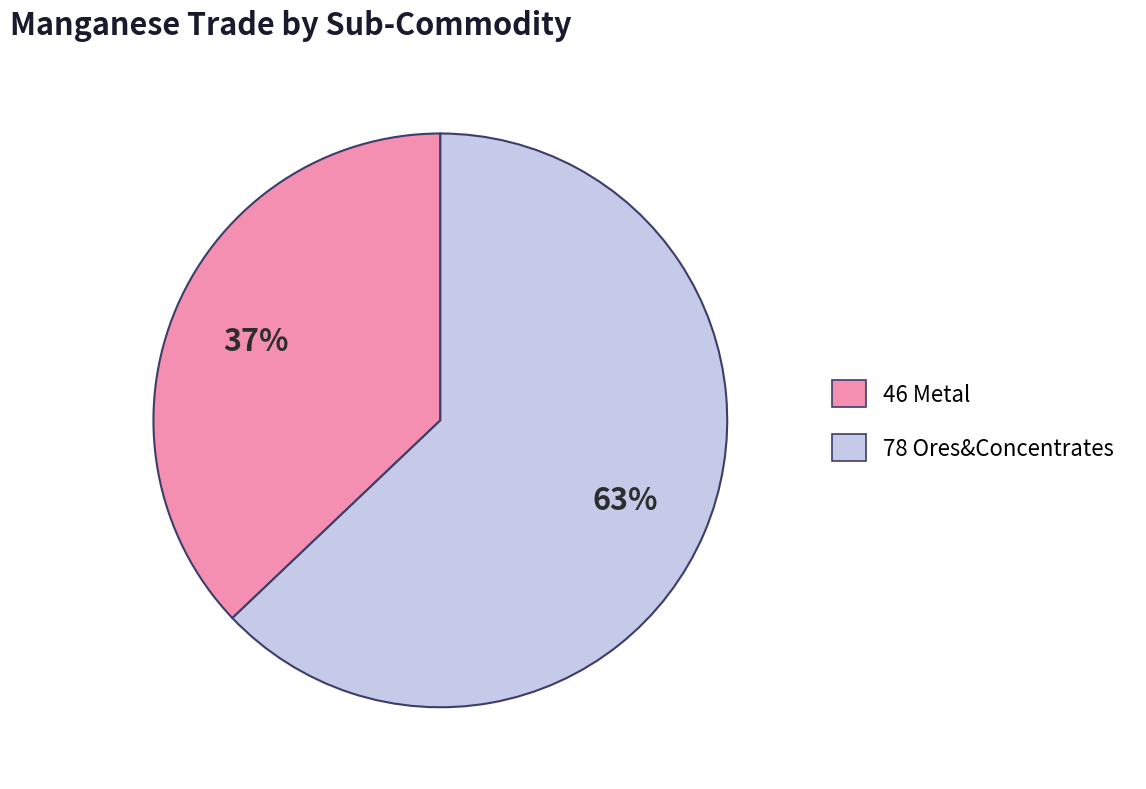

To the nearest percent, what is the difference between the largest and smallest slice percentages?

26%